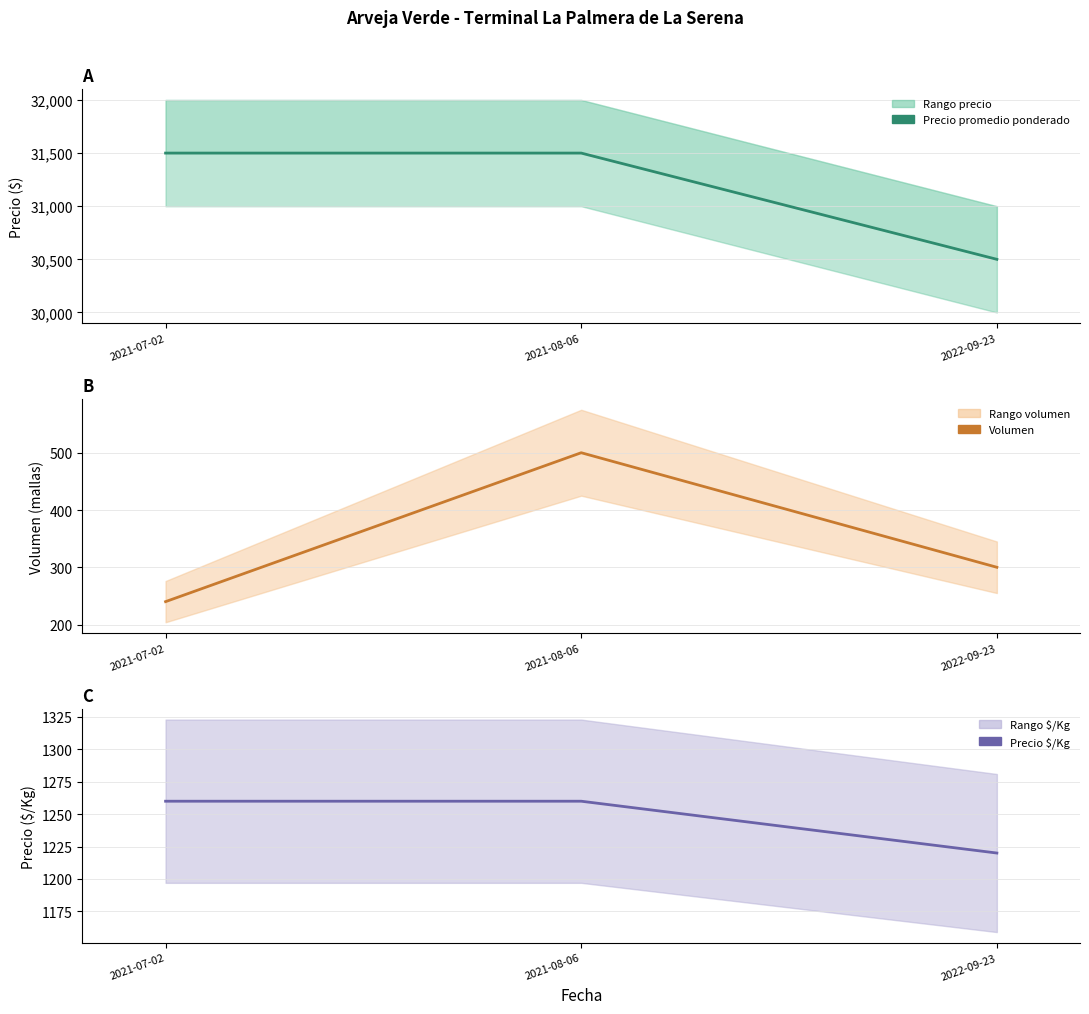

Reading right to left, extract all data points from this chart.

Precio promedio ponderado: 2022-09-23=30500	2021-08-06=31500	2021-07-02=31500
Volumen: 2022-09-23=300	2021-08-06=500	2021-07-02=240
Precio $/Kg: 2022-09-23=1220	2021-08-06=1260	2021-07-02=1260